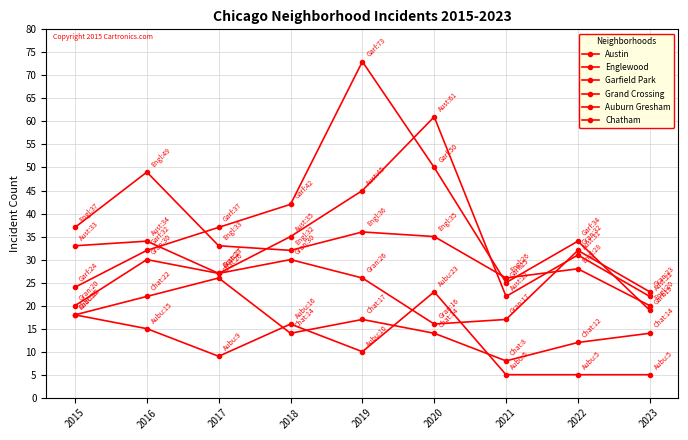

Is this an area chart (filled region under the line)?

No